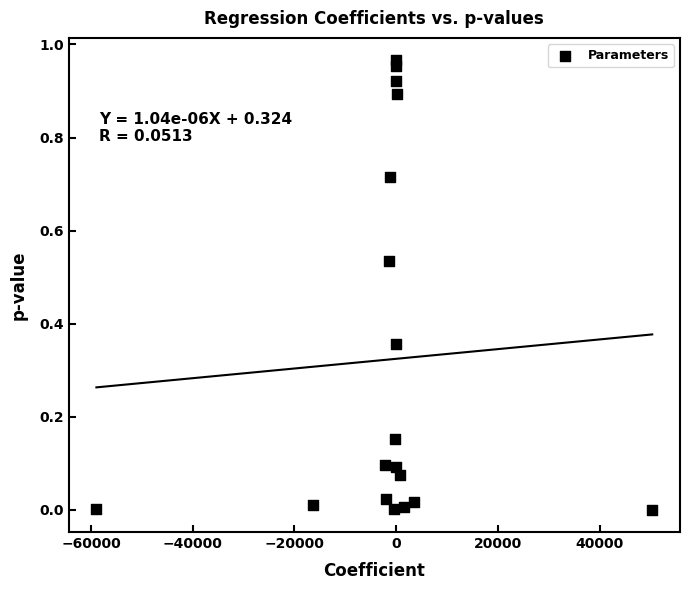

What is the range of X values (max minus min)?

109242.0